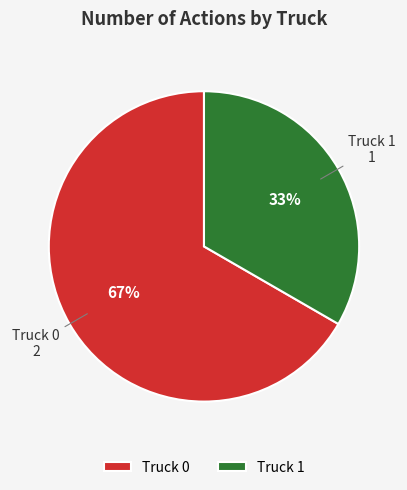

The Truck 0 slice represents 58% of the pie. True or false?

False